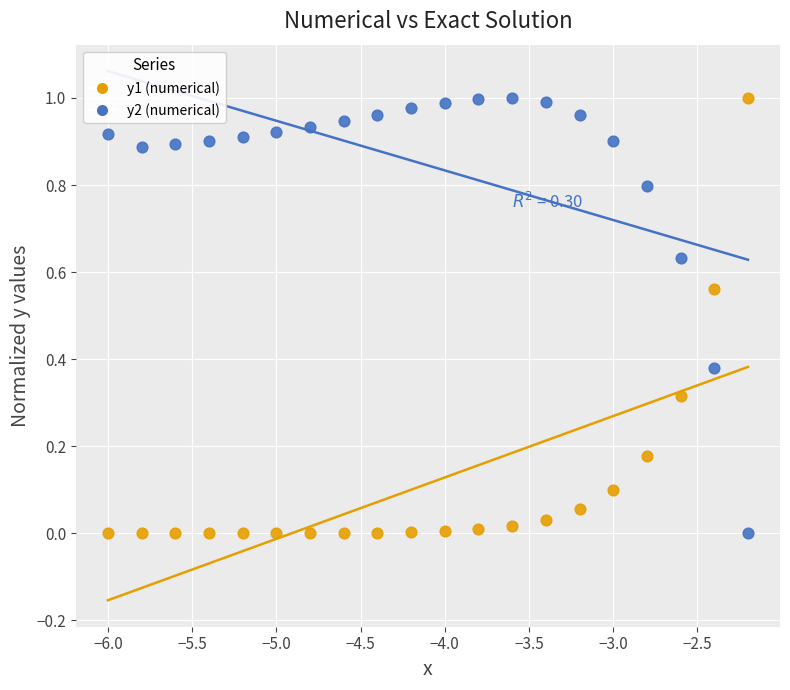

What is the X range (max minus min) for the scatter plot?

3.8